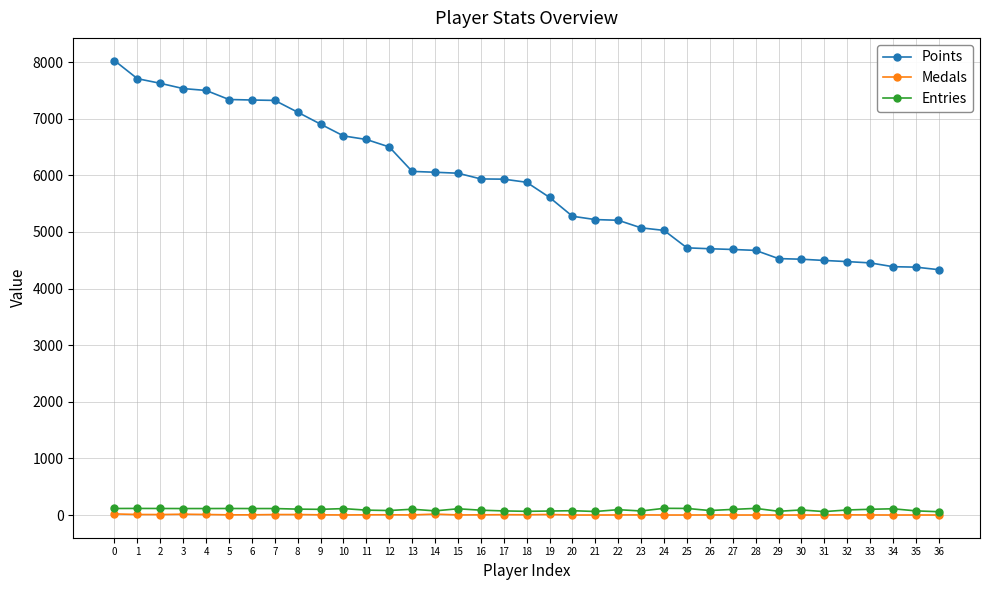

What are all the series names shown in the legend?

Points, Medals, Entries